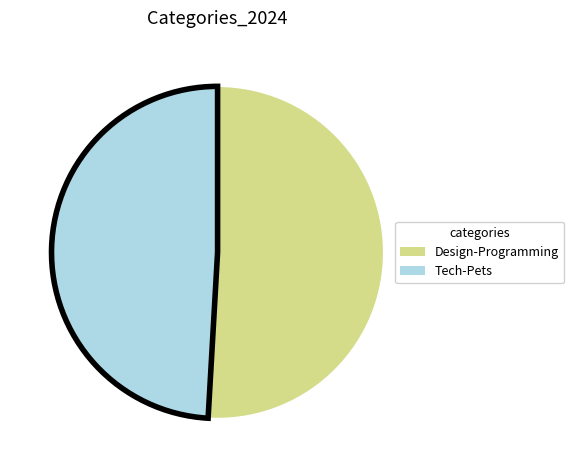

Is there any slice that represents more than half of the pie?

Yes